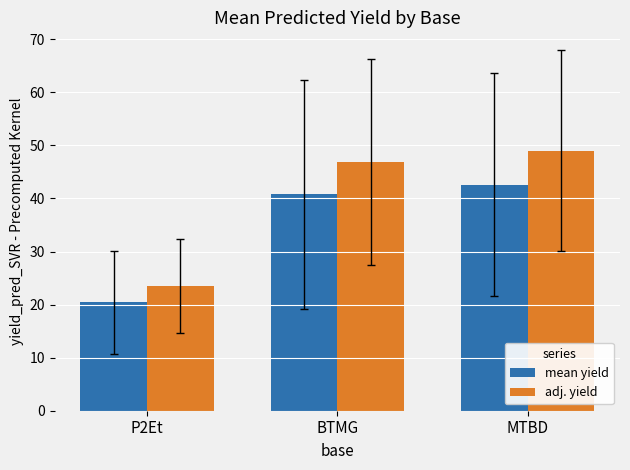

At MTBD, list the series in order from largest to smallest.

adj. yield, mean yield